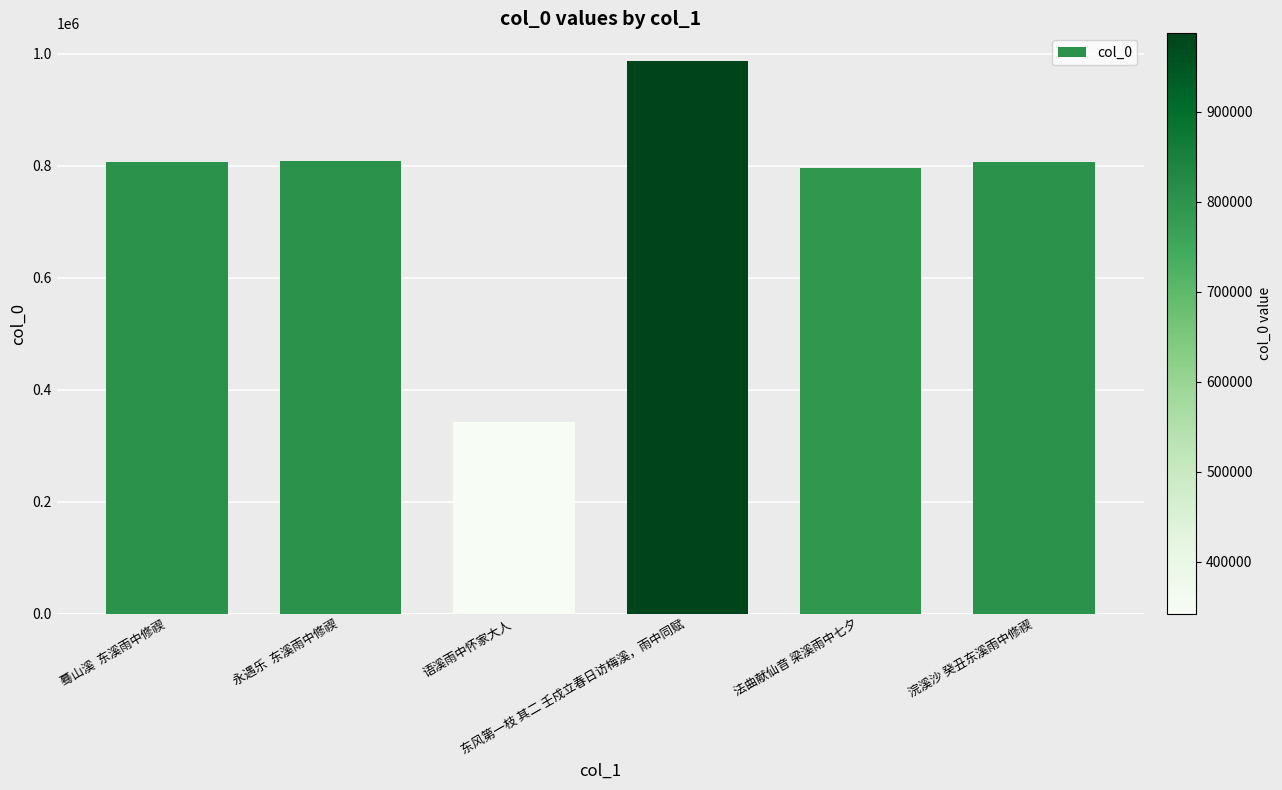

What is the ratio of the value at 语溪雨中怀家大人 to the value at 浣溪沙 癸丑东溪雨中修禊?

0.4